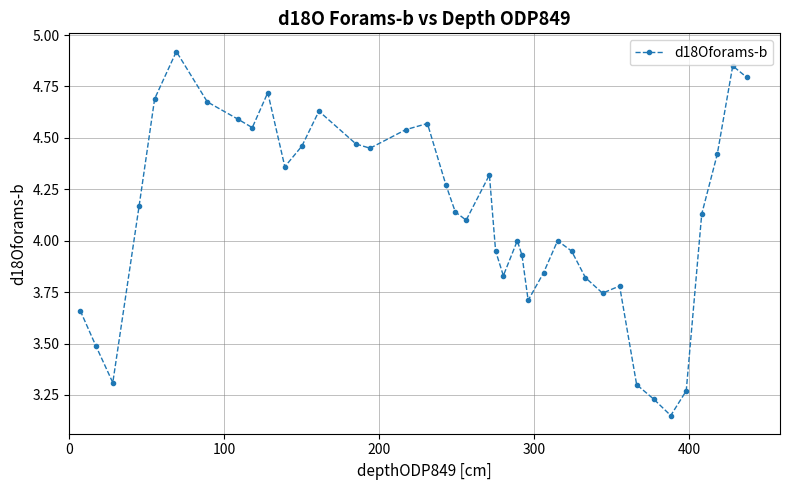

What is the difference between the maximum and second lowest values?

1.7